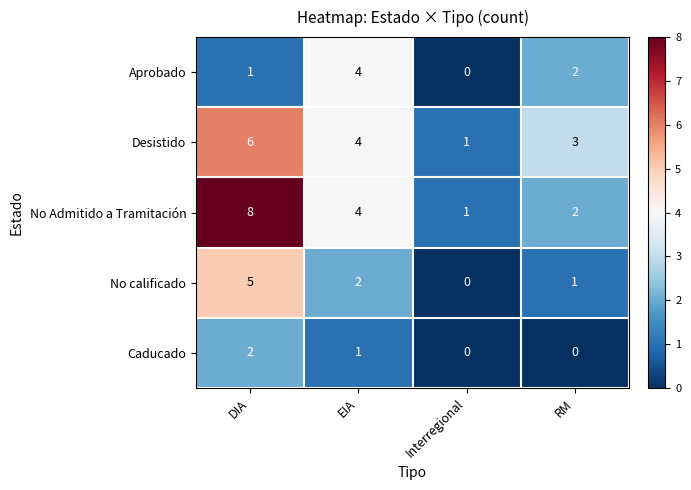

Which series has the largest range (max minus min)?

No Admitido a Tramitación